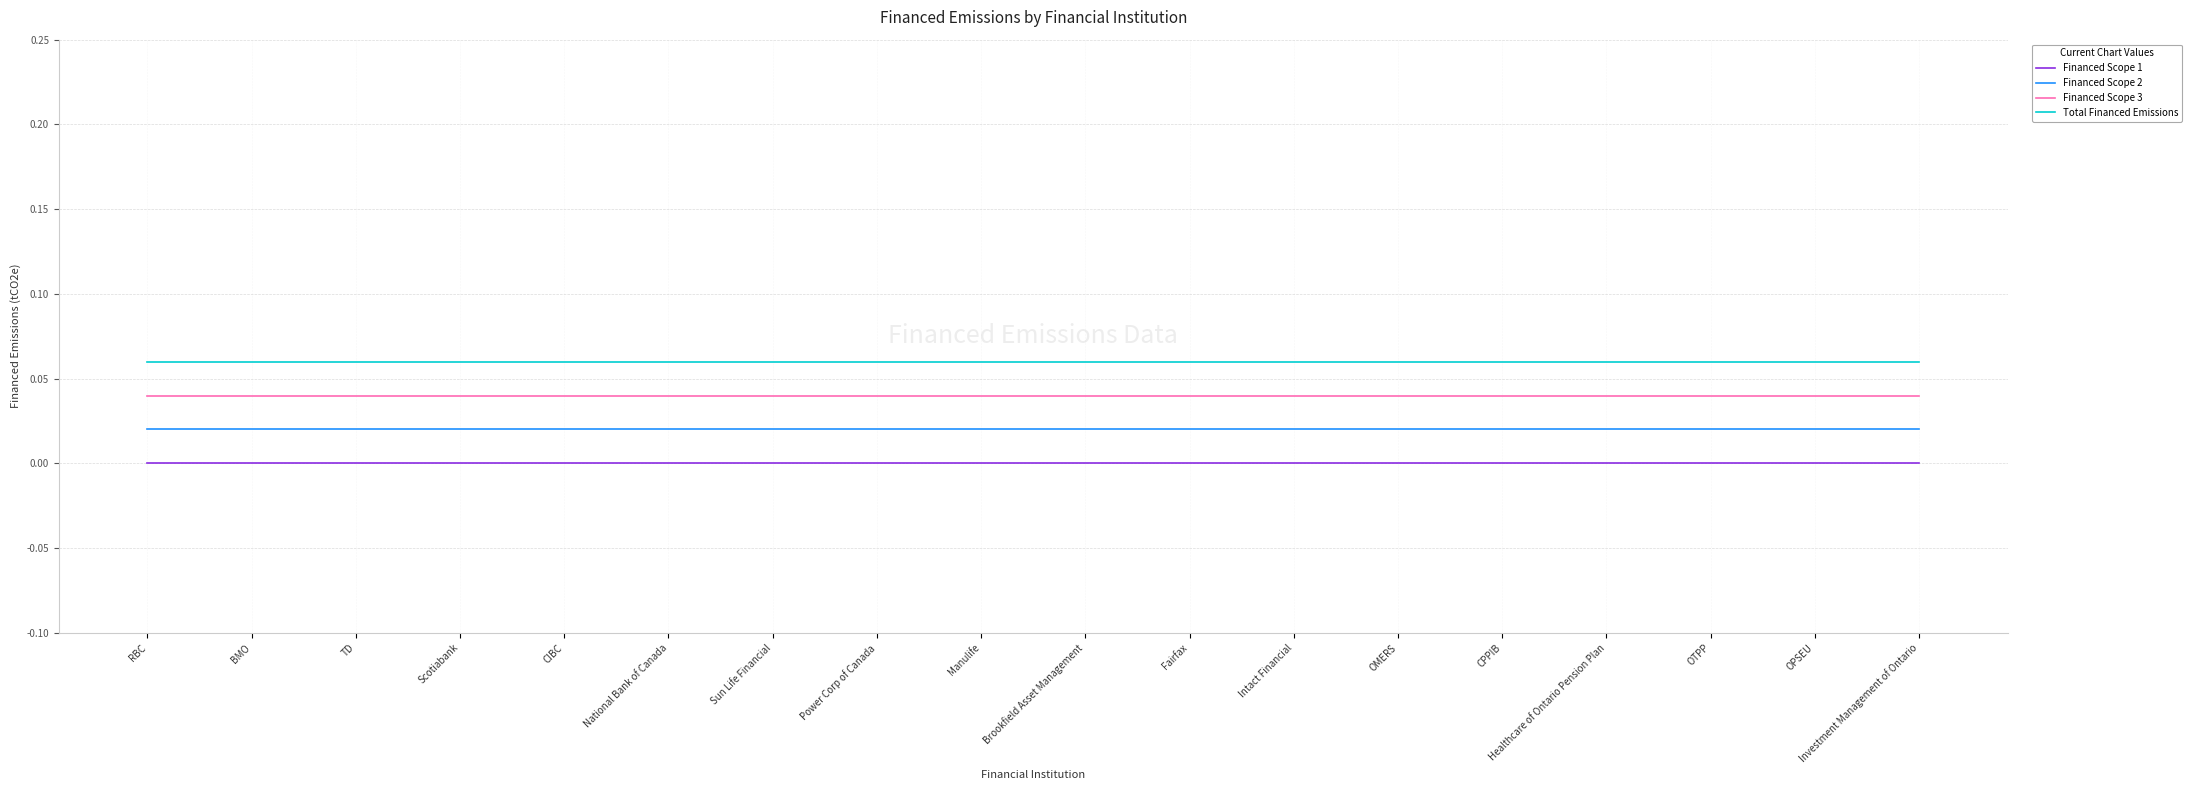

True or false: Financed Scope 1 has a value of 0.0 at Healthcare of Ontario Pension Plan.

True